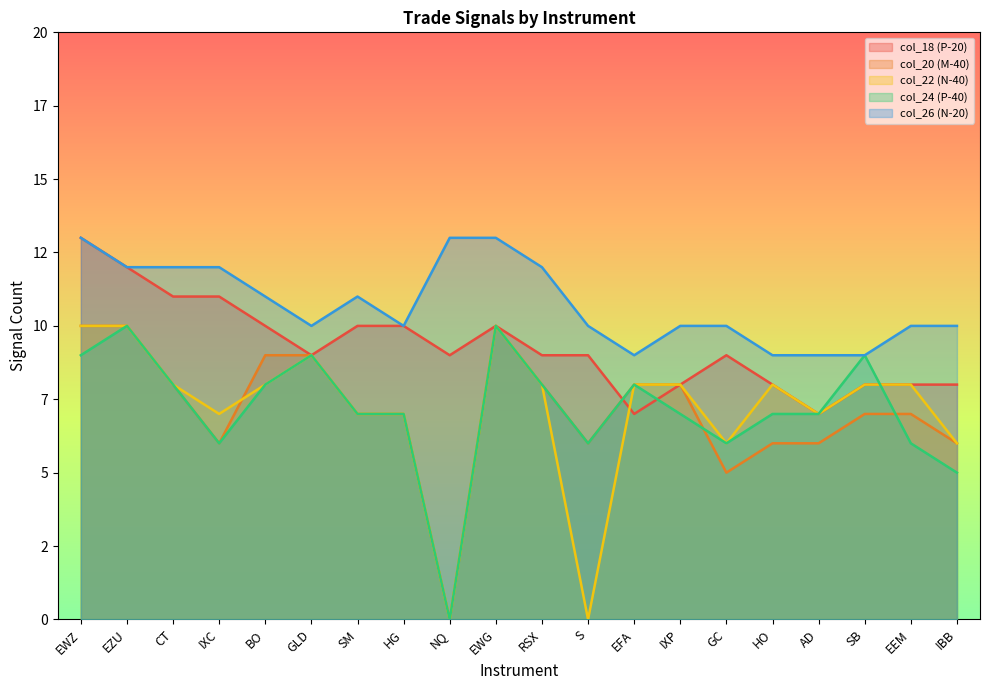

Reading left to right, transcribe all the data shown in this chart.

col_18 (P-20): EWZ=13	EZU=12	CT=11	IXC=11	BO=10	GLD=9	SM=10	HG=10	NQ=9	EWG=10	RSX=9	S=9	EFA=7	IXP=8	GC=9	HO=8	AD=7	SB=8	EEM=8	IBB=8
col_20 (M-40): EWZ=10	EZU=10	CT=8	IXC=6	BO=9	GLD=9	SM=7	HG=7	NQ=0	EWG=10	RSX=8	S=6	EFA=8	IXP=8	GC=5	HO=6	AD=6	SB=7	EEM=7	IBB=6
col_22 (N-40): EWZ=10	EZU=10	CT=8	IXC=7	BO=8	GLD=9	SM=7	HG=7	NQ=0	EWG=10	RSX=8	S=0	EFA=8	IXP=8	GC=6	HO=8	AD=7	SB=8	EEM=8	IBB=6
col_24 (P-40): EWZ=9	EZU=10	CT=8	IXC=6	BO=8	GLD=9	SM=7	HG=7	NQ=0	EWG=10	RSX=8	S=6	EFA=8	IXP=7	GC=6	HO=7	AD=7	SB=9	EEM=6	IBB=5
col_26 (N-20): EWZ=13	EZU=12	CT=12	IXC=12	BO=11	GLD=10	SM=11	HG=10	NQ=13	EWG=13	RSX=12	S=10	EFA=9	IXP=10	GC=10	HO=9	AD=9	SB=9	EEM=10	IBB=10